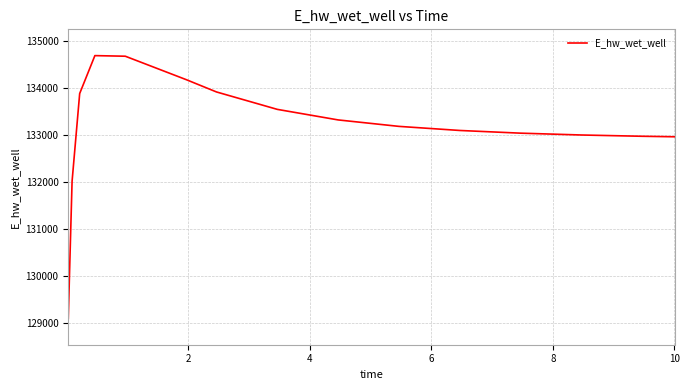

What is the difference between the maximum and minimum values?

5594.3